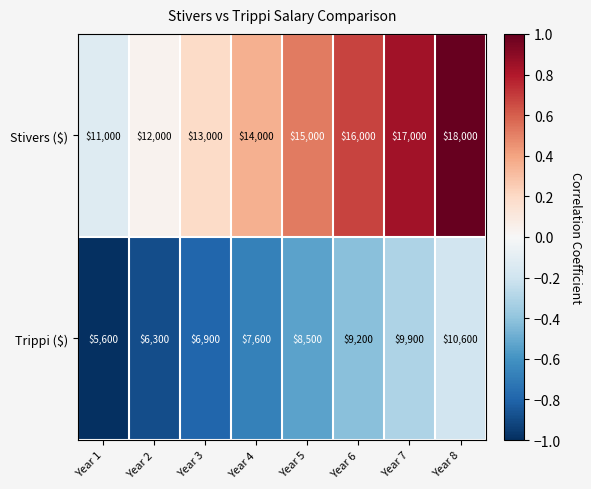

At how many categories does at least one series exceed 11137?

7